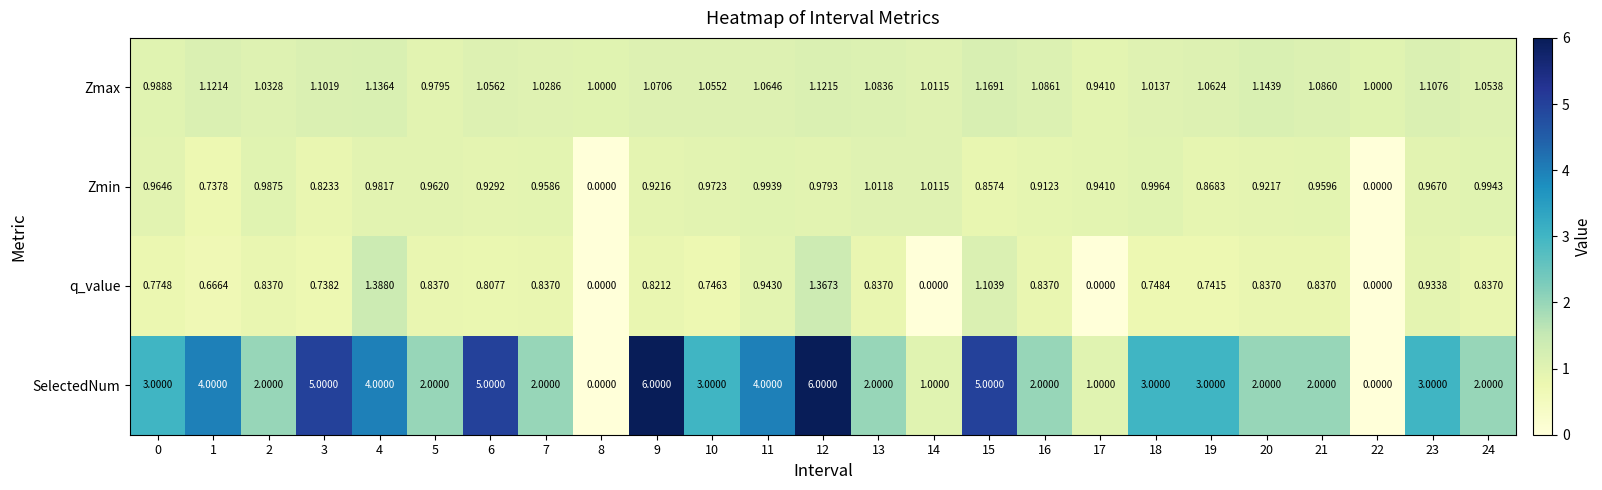

Which series has the largest range (max minus min)?

SelectedNum